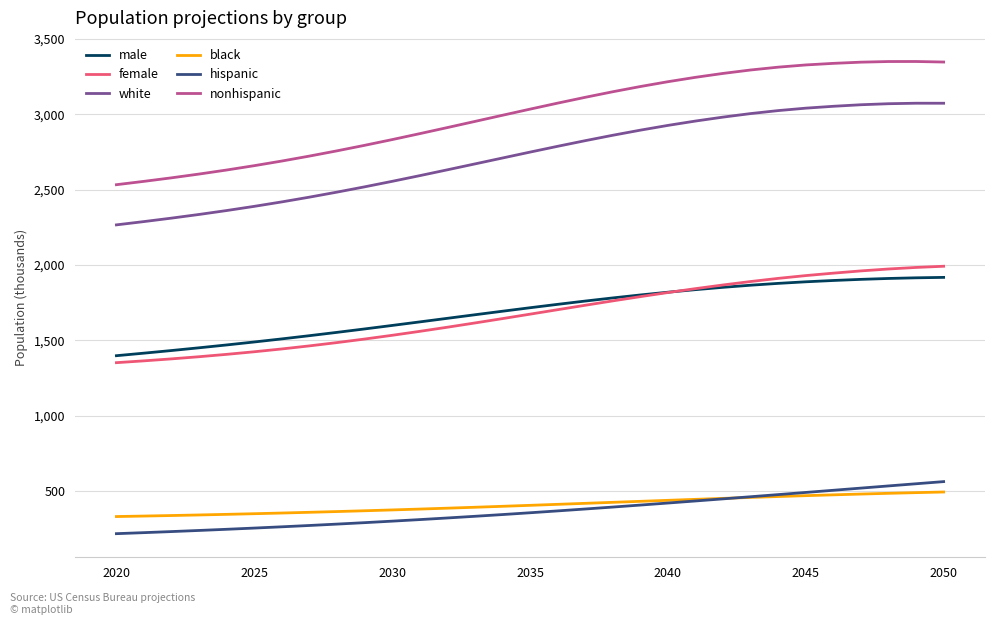

Which series has the widest spread of values?

nonhispanic